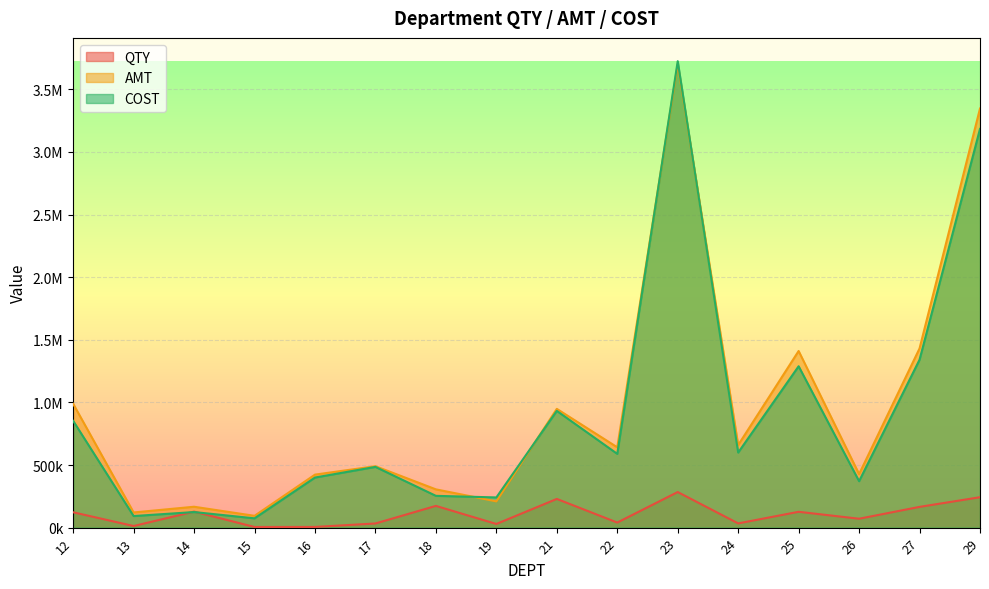

At which label does QTY reach its minimum?

15